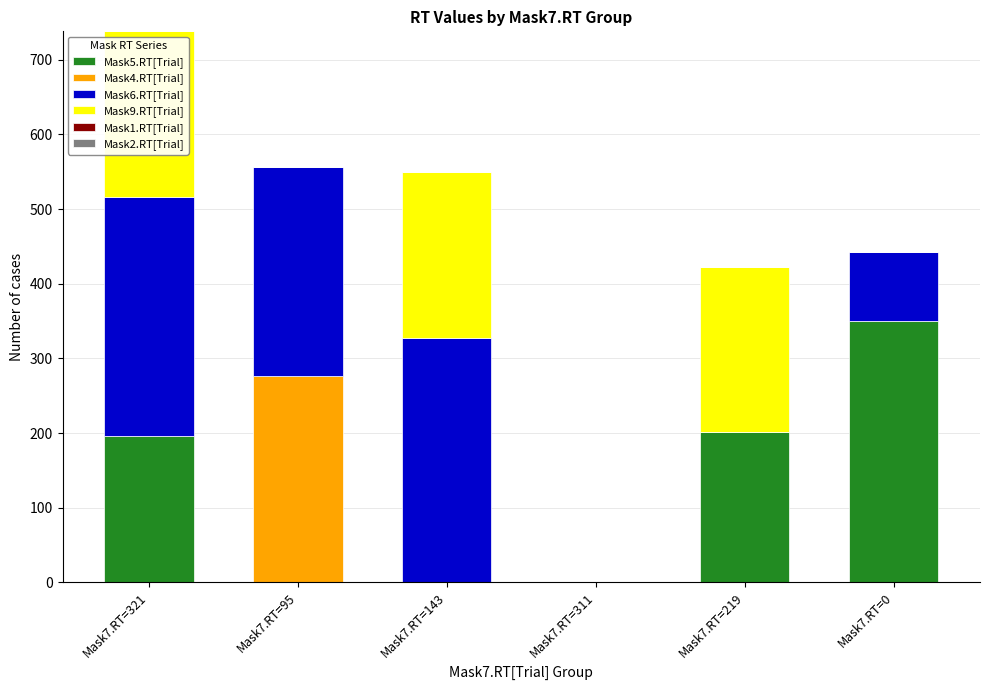

At which category is the sum across all series the highest?

Mask7.RT=321